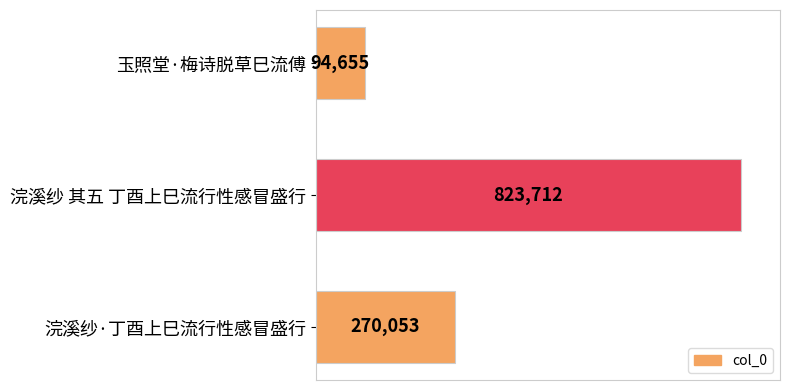

What is the maximum value shown in the chart?

823712